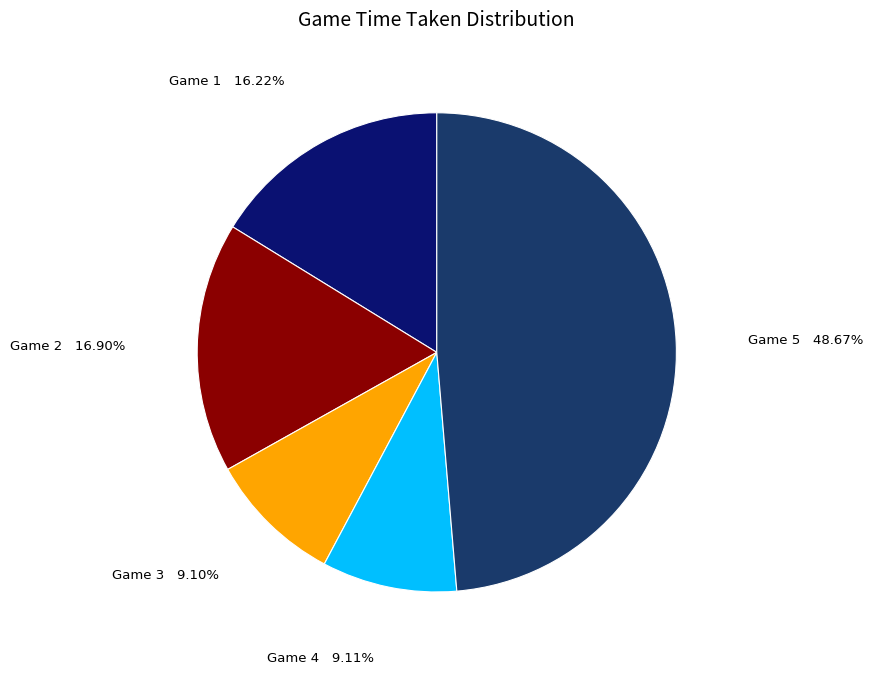

Does any single category account for the majority?

No